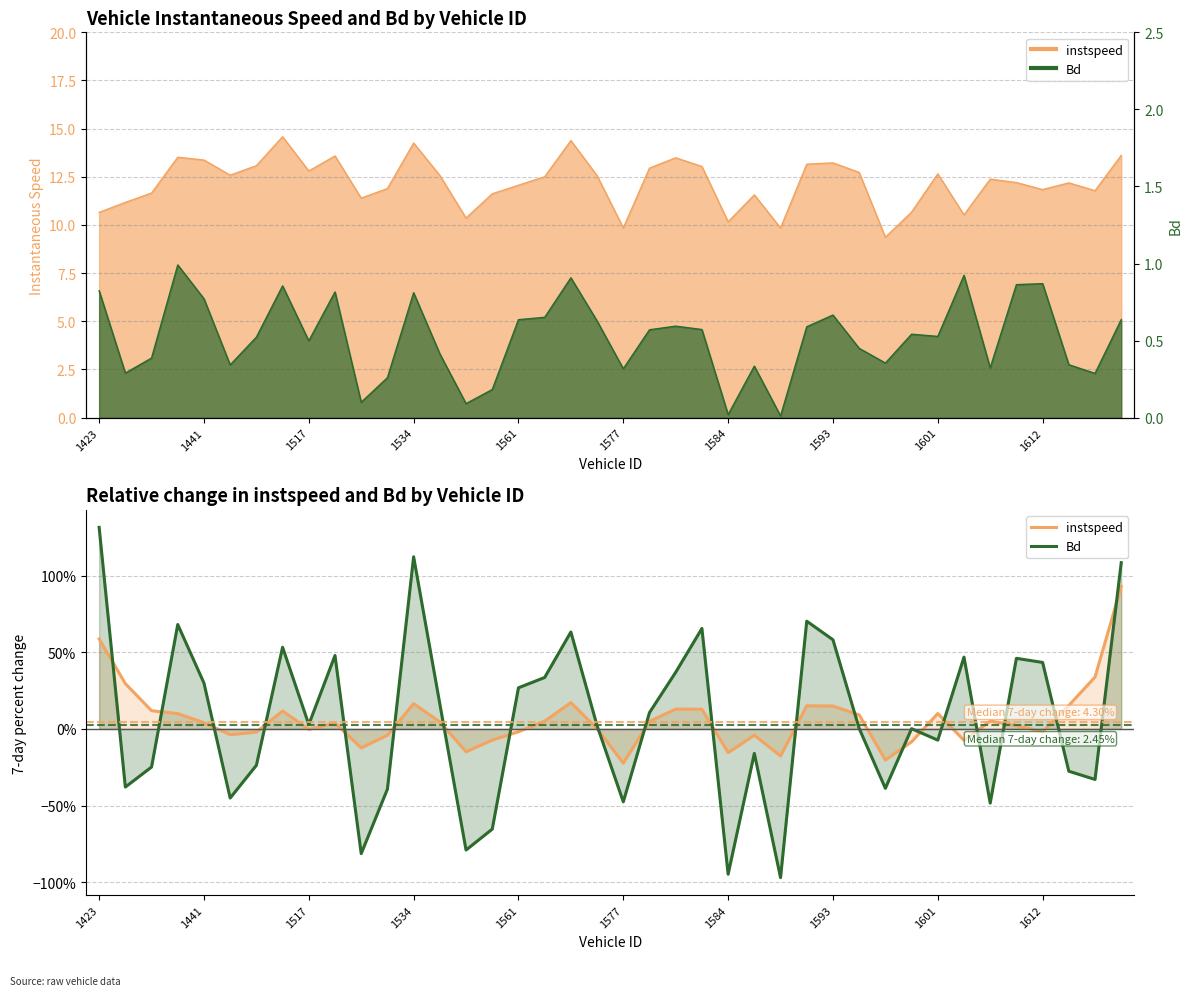

What is the average value of the Bd series?

6.7